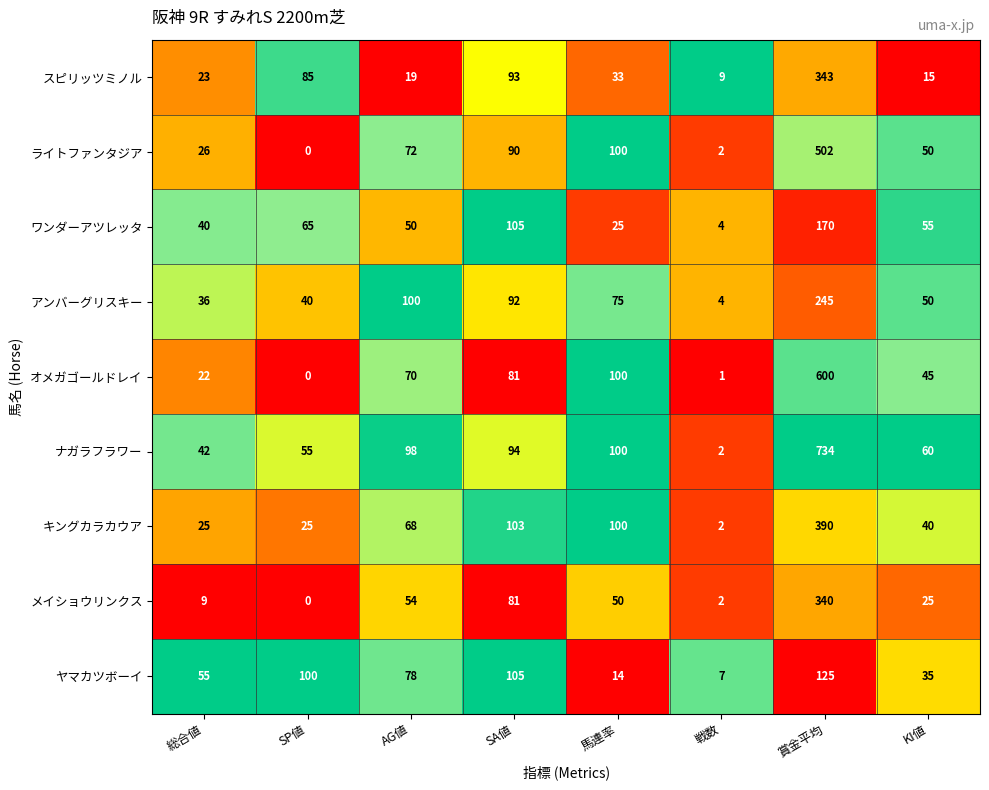

What is the total value across all series at KI値?

375